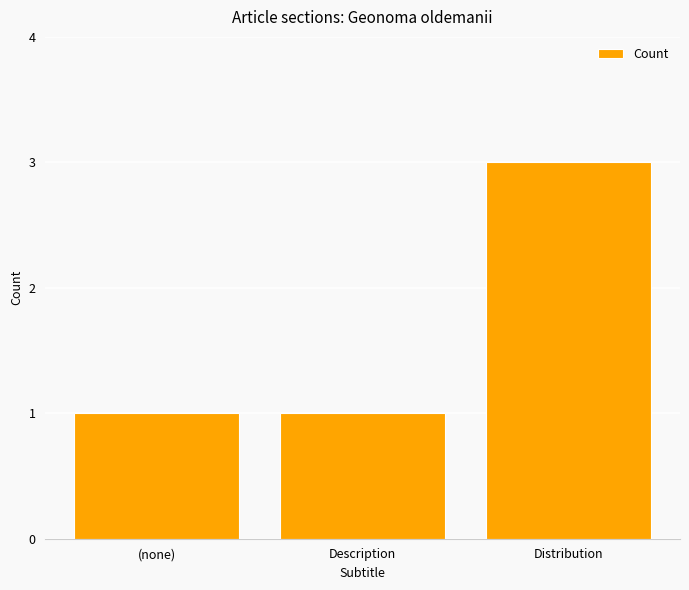

Are the bars horizontal?

No